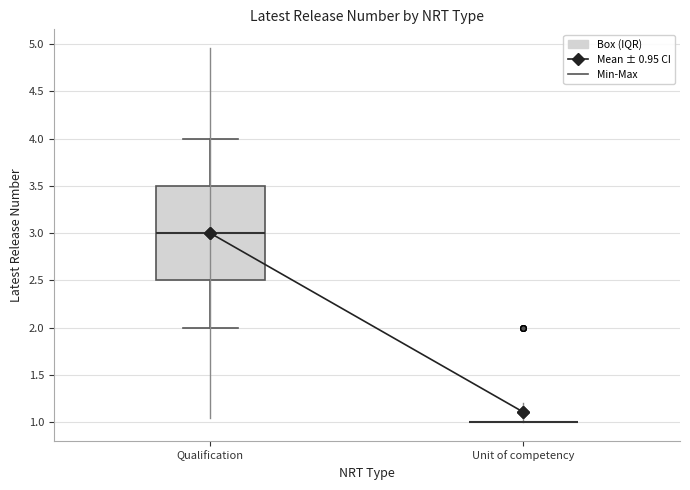

Which box is the tallest, from its lower edge to its upper edge?

Qualification